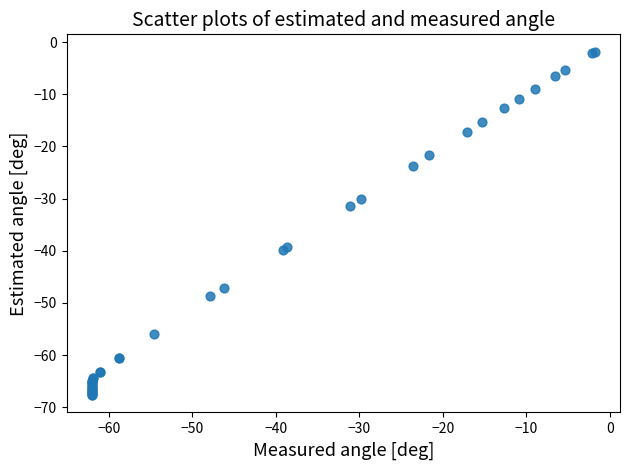

What Y value in the scatter plot is closest to -34?

-31.5